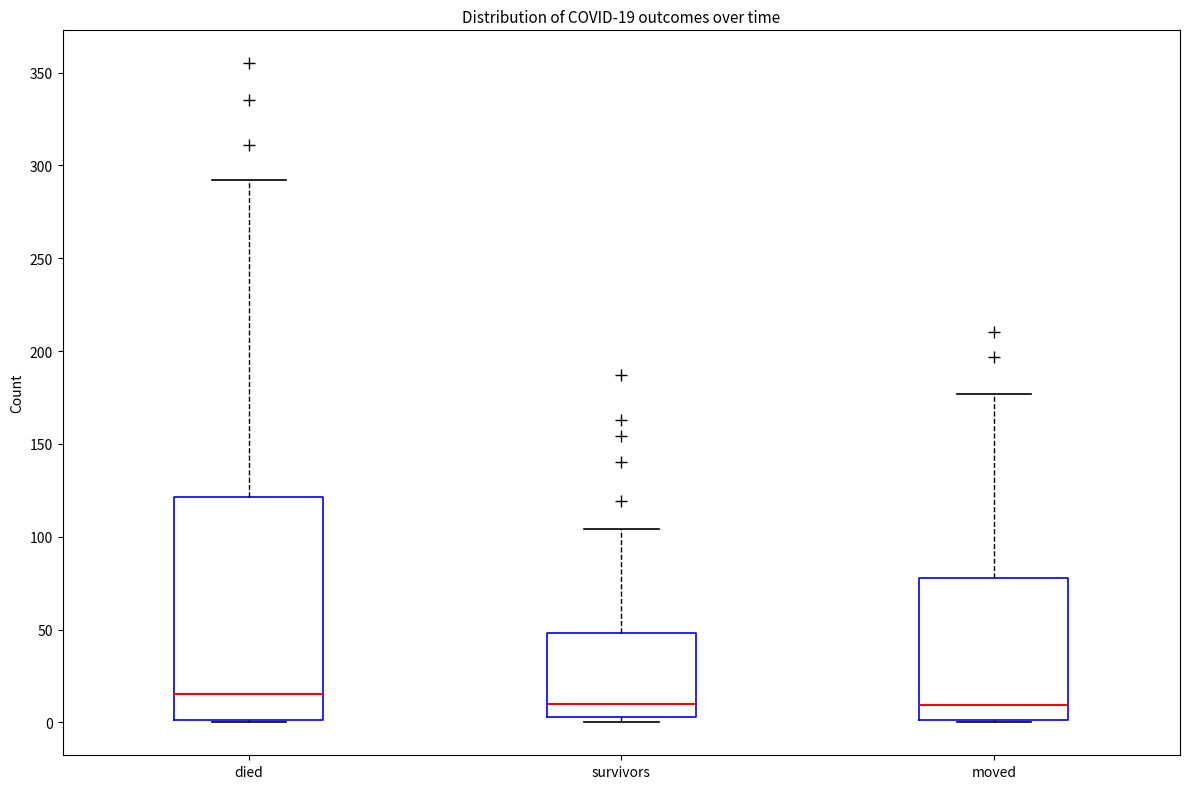

Comparing the boxes themselves (not the whiskers), which one is the tallest?

died